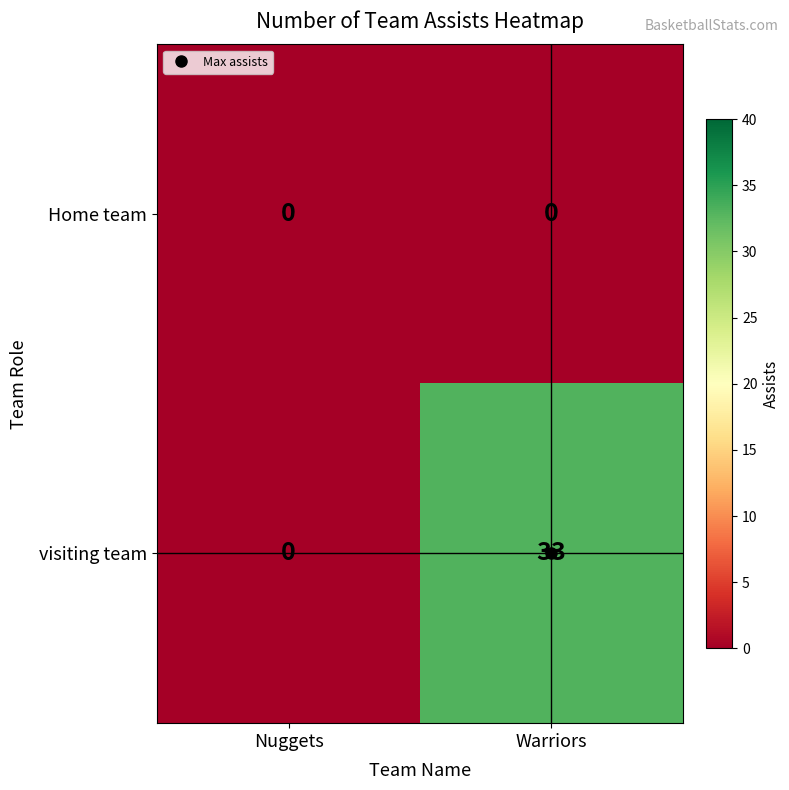

Which category has the highest value across all series?

Warriors